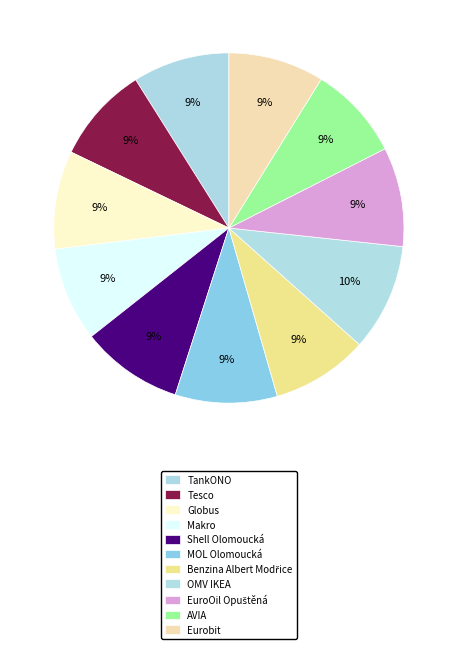

What is the total percentage of Makro and Globus?

17.8%